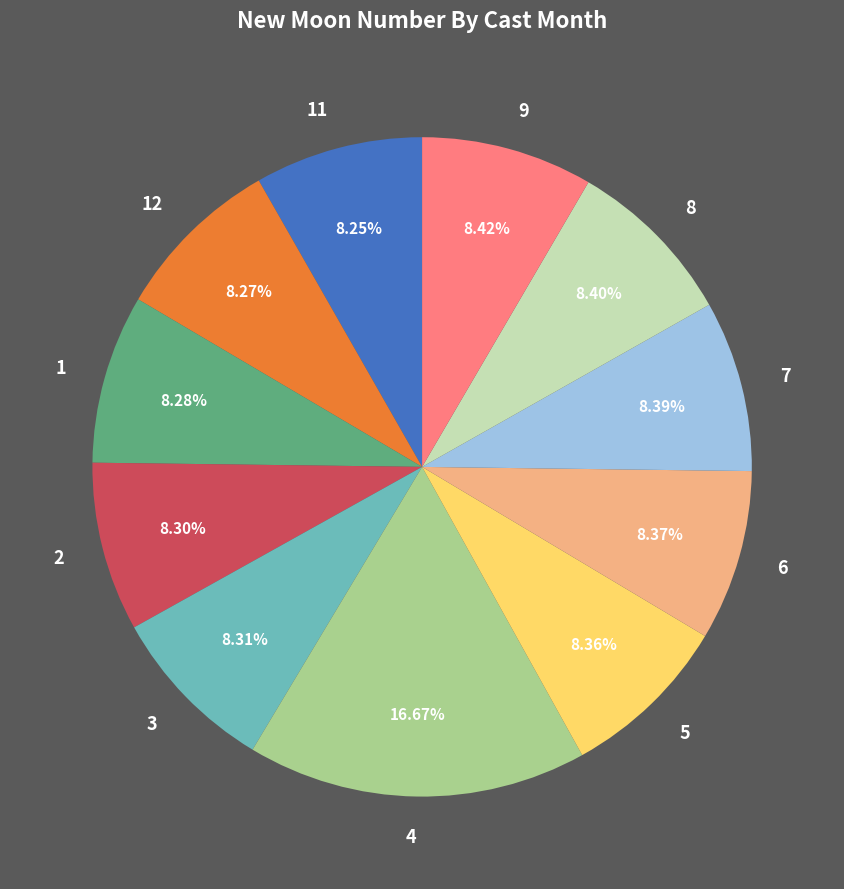

Which slice is the largest?

4